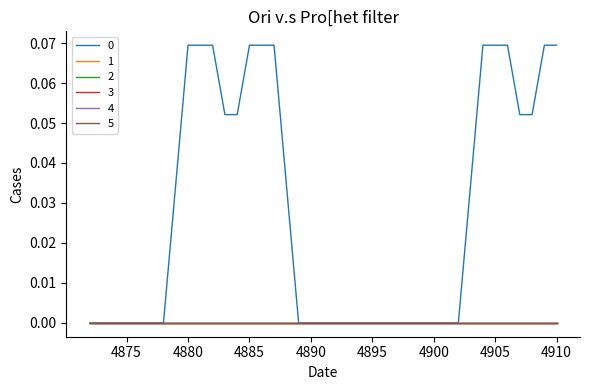

Does the chart display data point markers on the line(s)?

No